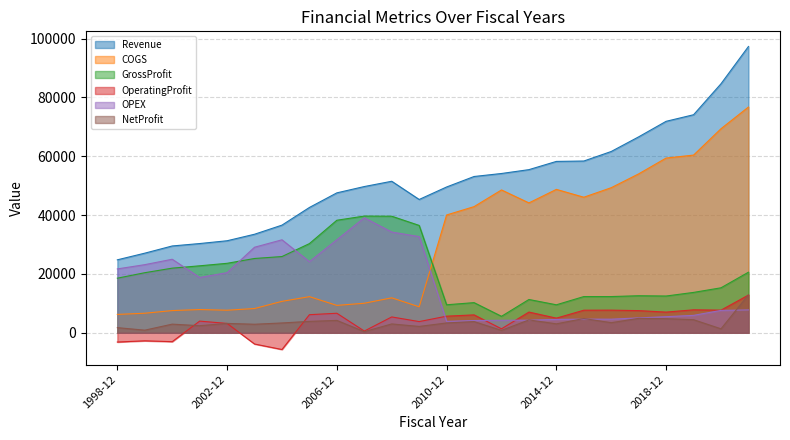

After their last crossing, which series has the higher values: OPEX or GrossProfit?

GrossProfit